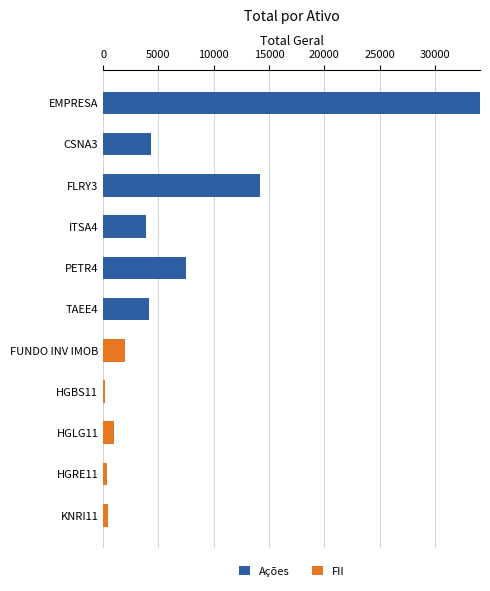

At which category is the sum across all series the highest?

EMPRESA